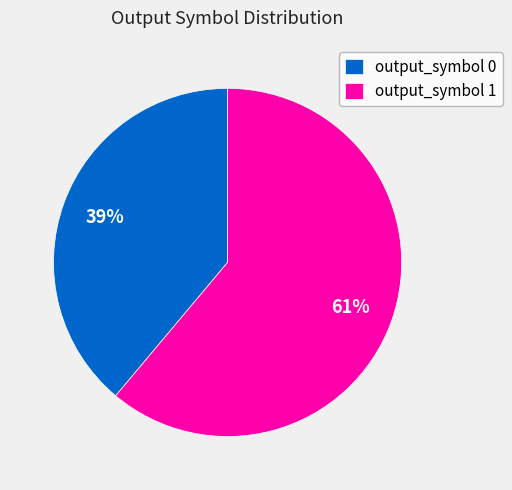

Is there a majority slice in this chart?

Yes